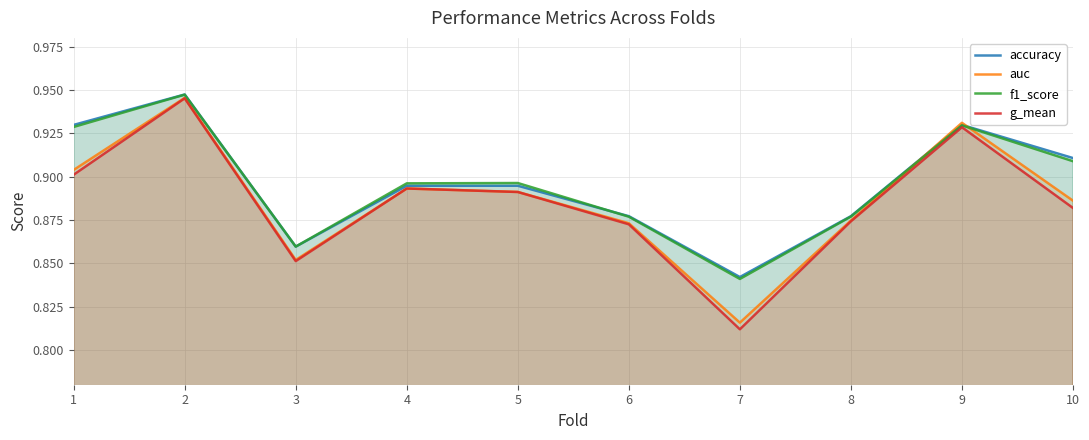

What is the lowest value of the auc series?

0.8